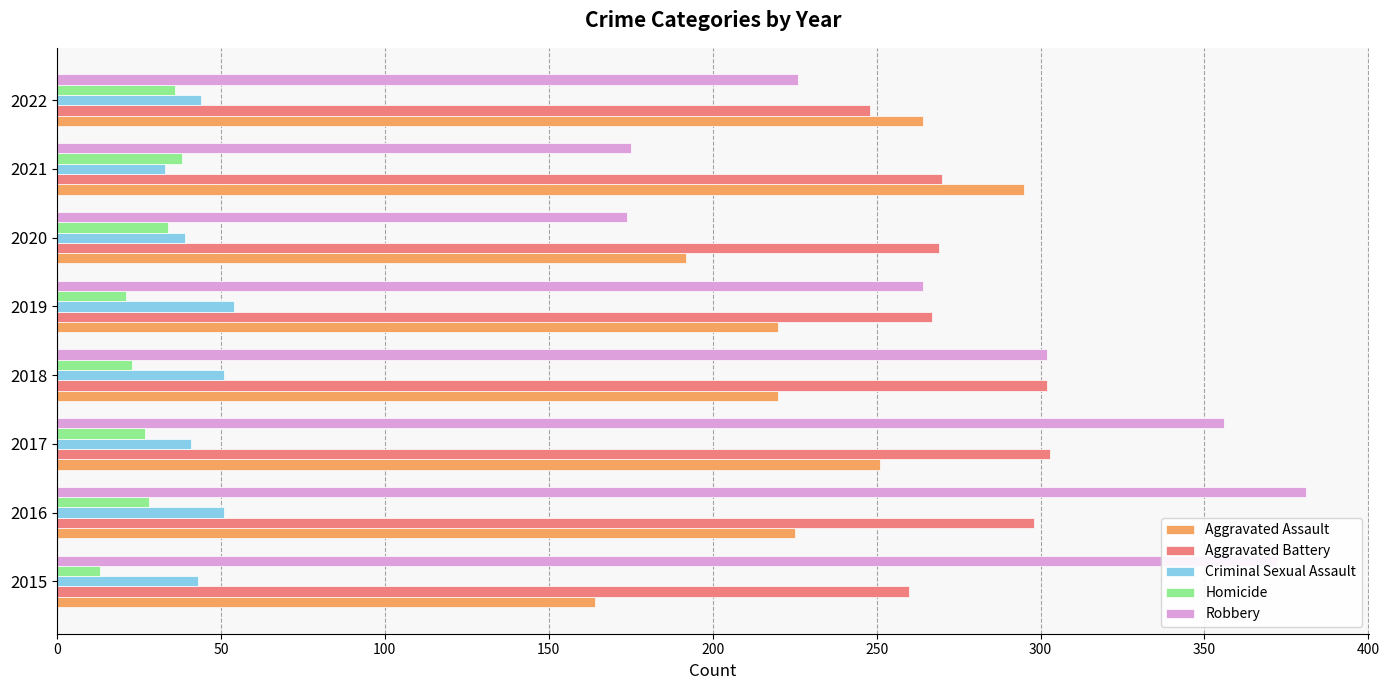

Count the number of data series in this chart.

5